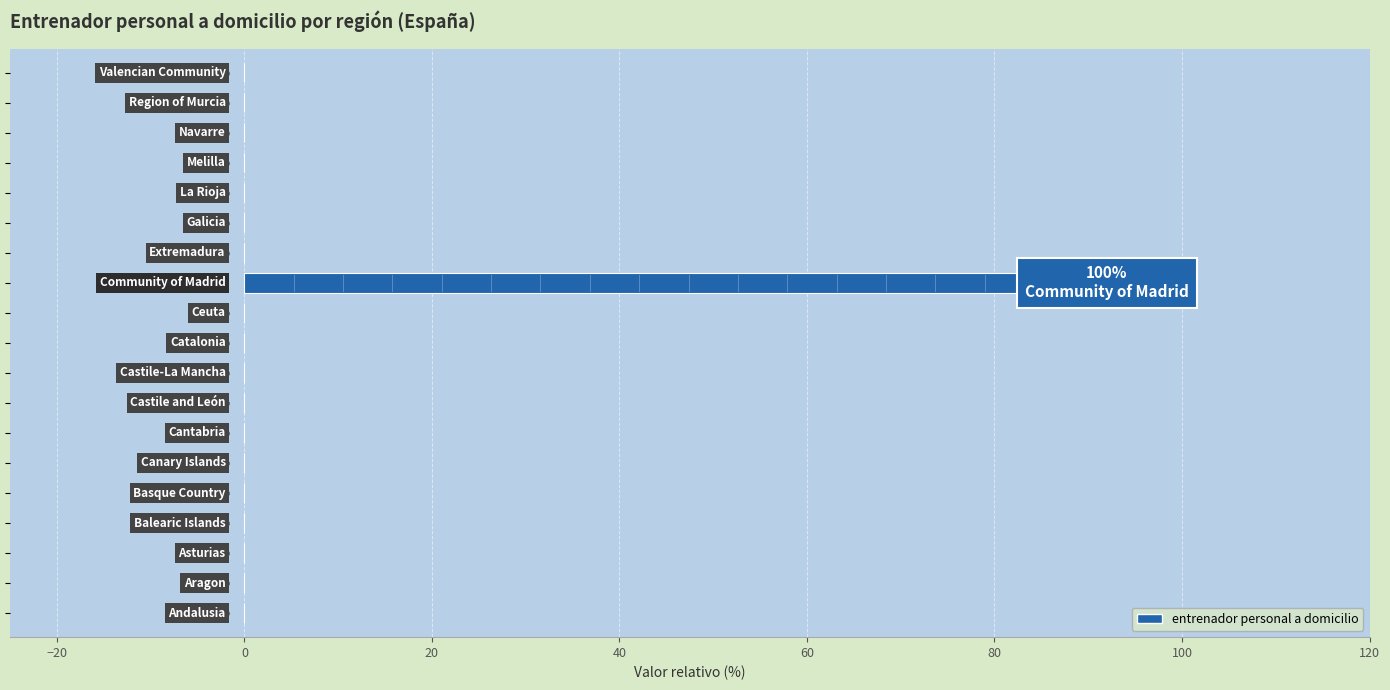

What is the greatest value displayed?

100